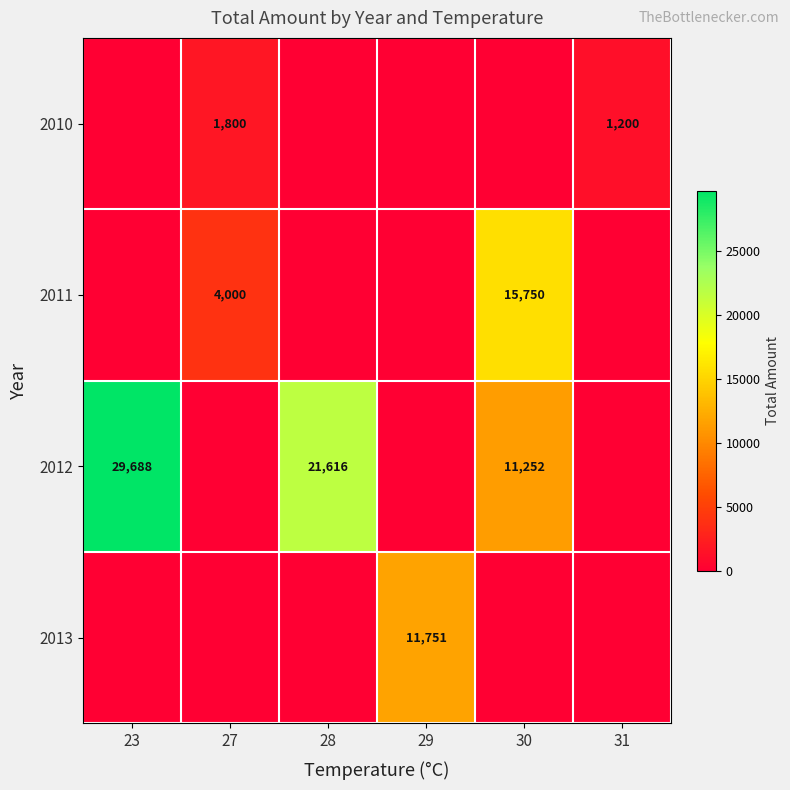

The 2012 series shows 29688 at 23. True or false?

True